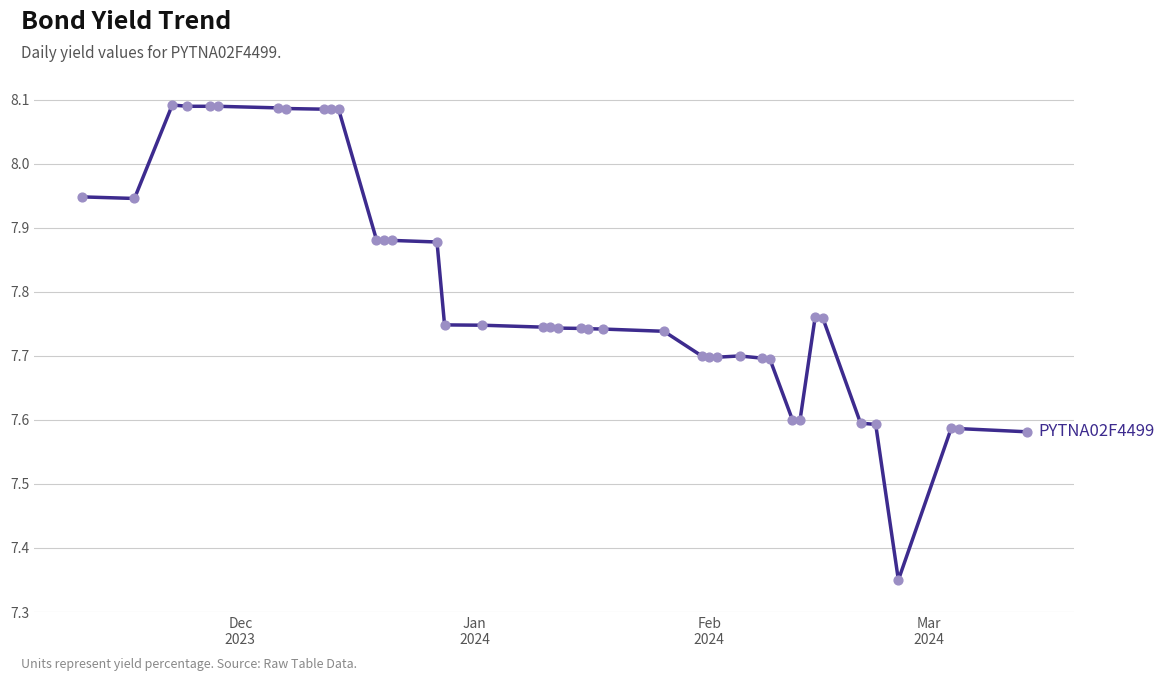

What is the difference between the maximum and minimum values?

0.7